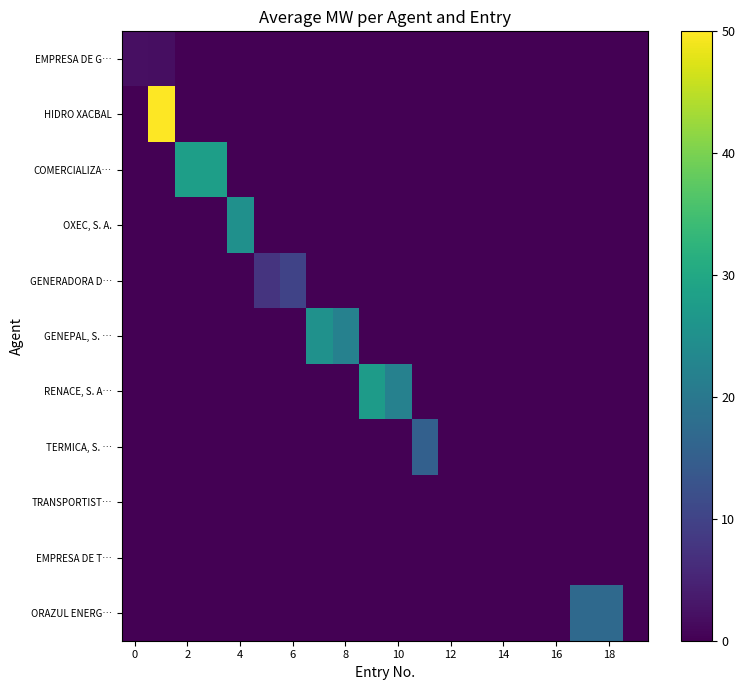

Reading left to right, list all the values displayed in this chart.

EMPRESA DE G…: 2.0	1.8	0.0	0.0	0.0	0.0	0.0	0.0	0.0	0.0	0.0	0.0	0.0	0.0	0.0	0.0	0.0	0.0	0.0	0.0
HIDRO XACBAL: 0.0	50.0	0.0	0.0	0.0	0.0	0.0	0.0	0.0	0.0	0.0	0.0	0.0	0.0	0.0	0.0	0.0	0.0	0.0	0.0
COMERCIALIZA…: 0.0	0.0	28.0	28.0	0.0	0.0	0.0	0.0	0.0	0.0	0.0	0.0	0.0	0.0	0.0	0.0	0.0	0.0	0.0	0.0
OXEC, S. A.: 0.0	0.0	0.0	0.0	25.0	0.0	0.0	0.0	0.0	0.0	0.0	0.0	0.0	0.0	0.0	0.0	0.0	0.0	0.0	0.0
GENERADORA D…: 0.0	0.0	0.0	0.0	0.0	7.5	10.0	0.0	0.0	0.0	0.0	0.0	0.0	0.0	0.0	0.0	0.0	0.0	0.0	0.0
GENEPAL, S. …: 0.0	0.0	0.0	0.0	0.0	0.0	0.0	25.3	22.0	0.0	0.0	0.0	0.0	0.0	0.0	0.0	0.0	0.0	0.0	0.0
RENACE, S. A…: 0.0	0.0	0.0	0.0	0.0	0.0	0.0	0.0	0.0	27.5	22.0	0.0	0.0	0.0	0.0	0.0	0.0	0.0	0.0	0.0
TERMICA, S. …: 0.0	0.0	0.0	0.0	0.0	0.0	0.0	0.0	0.0	0.0	0.0	15.2	0.0	0.0	0.0	0.0	0.0	0.0	0.0	0.0
TRANSPORTIST…: 0.0	0.0	0.0	0.0	0.0	0.0	0.0	0.0	0.0	0.0	0.0	0.0	0.0	0.0	0.0	0.0	0.0	0.0	0.0	0.0
EMPRESA DE T…: 0.0	0.0	0.0	0.0	0.0	0.0	0.0	0.0	0.0	0.0	0.0	0.0	0.0	0.0	0.0	0.0	0.0	0.0	0.0	0.0
ORAZUL ENERG…: 0.0	0.0	0.0	0.0	0.0	0.0	0.0	0.0	0.0	0.0	0.0	0.0	0.0	0.0	0.0	0.0	0.0	17.0	17.0	0.0